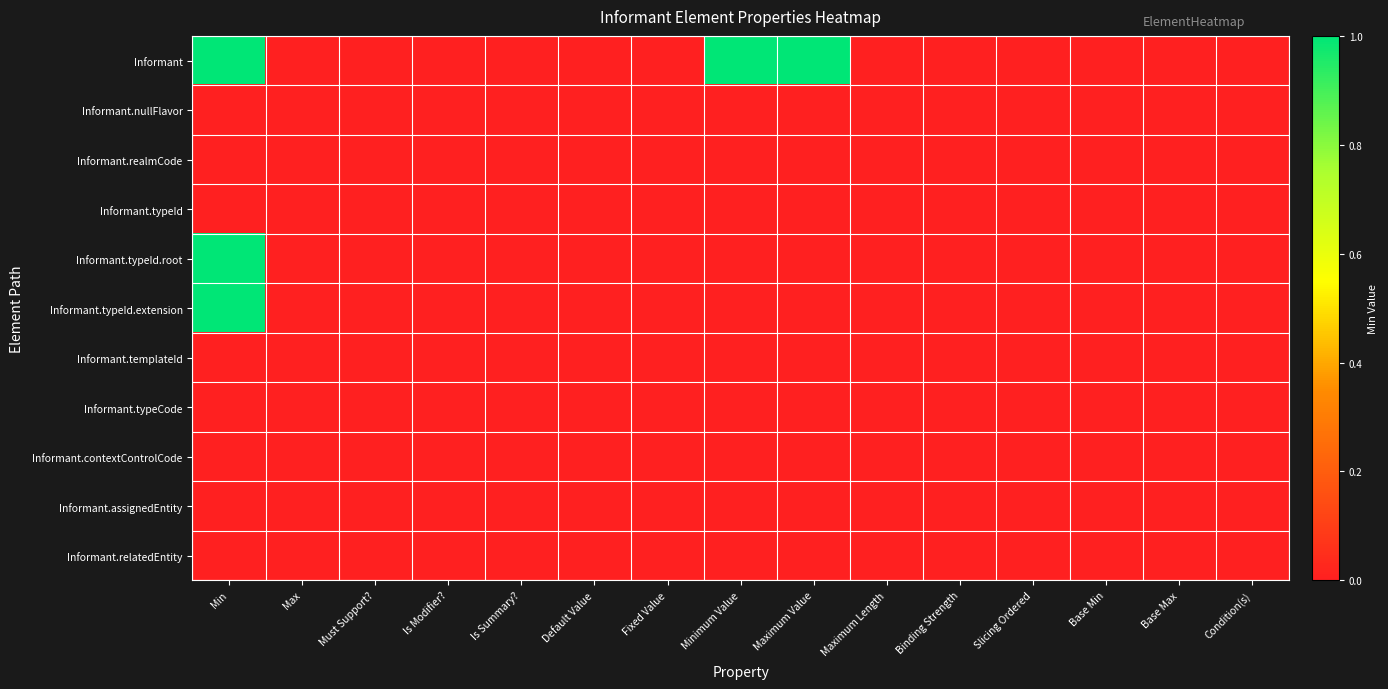

Reading left to right, what are all the values shown in this chart?

Informant: Min=1	Max=0	Must Support?=0	Is Modifier?=0	Is Summary?=0	Default Value=0	Fixed Value=0	Minimum Value=1	Maximum Value=1	Maximum Length=0	Binding Strength=0	Slicing Ordered=0	Base Min=0	Base Max=0	Condition(s)=0
Informant.nullFlavor: Min=0	Max=0	Must Support?=0	Is Modifier?=0	Is Summary?=0	Default Value=0	Fixed Value=0	Minimum Value=0	Maximum Value=0	Maximum Length=0	Binding Strength=0	Slicing Ordered=0	Base Min=0	Base Max=0	Condition(s)=0
Informant.realmCode: Min=0	Max=0	Must Support?=0	Is Modifier?=0	Is Summary?=0	Default Value=0	Fixed Value=0	Minimum Value=0	Maximum Value=0	Maximum Length=0	Binding Strength=0	Slicing Ordered=0	Base Min=0	Base Max=0	Condition(s)=0
Informant.typeId: Min=0	Max=0	Must Support?=0	Is Modifier?=0	Is Summary?=0	Default Value=0	Fixed Value=0	Minimum Value=0	Maximum Value=0	Maximum Length=0	Binding Strength=0	Slicing Ordered=0	Base Min=0	Base Max=0	Condition(s)=0
Informant.typeId.root: Min=1	Max=0	Must Support?=0	Is Modifier?=0	Is Summary?=0	Default Value=0	Fixed Value=0	Minimum Value=0	Maximum Value=0	Maximum Length=0	Binding Strength=0	Slicing Ordered=0	Base Min=0	Base Max=0	Condition(s)=0
Informant.typeId.extension: Min=1	Max=0	Must Support?=0	Is Modifier?=0	Is Summary?=0	Default Value=0	Fixed Value=0	Minimum Value=0	Maximum Value=0	Maximum Length=0	Binding Strength=0	Slicing Ordered=0	Base Min=0	Base Max=0	Condition(s)=0
Informant.templateId: Min=0	Max=0	Must Support?=0	Is Modifier?=0	Is Summary?=0	Default Value=0	Fixed Value=0	Minimum Value=0	Maximum Value=0	Maximum Length=0	Binding Strength=0	Slicing Ordered=0	Base Min=0	Base Max=0	Condition(s)=0
Informant.typeCode: Min=0	Max=0	Must Support?=0	Is Modifier?=0	Is Summary?=0	Default Value=0	Fixed Value=0	Minimum Value=0	Maximum Value=0	Maximum Length=0	Binding Strength=0	Slicing Ordered=0	Base Min=0	Base Max=0	Condition(s)=0
Informant.contextControlCode: Min=0	Max=0	Must Support?=0	Is Modifier?=0	Is Summary?=0	Default Value=0	Fixed Value=0	Minimum Value=0	Maximum Value=0	Maximum Length=0	Binding Strength=0	Slicing Ordered=0	Base Min=0	Base Max=0	Condition(s)=0
Informant.assignedEntity: Min=0	Max=0	Must Support?=0	Is Modifier?=0	Is Summary?=0	Default Value=0	Fixed Value=0	Minimum Value=0	Maximum Value=0	Maximum Length=0	Binding Strength=0	Slicing Ordered=0	Base Min=0	Base Max=0	Condition(s)=0
Informant.relatedEntity: Min=0	Max=0	Must Support?=0	Is Modifier?=0	Is Summary?=0	Default Value=0	Fixed Value=0	Minimum Value=0	Maximum Value=0	Maximum Length=0	Binding Strength=0	Slicing Ordered=0	Base Min=0	Base Max=0	Condition(s)=0